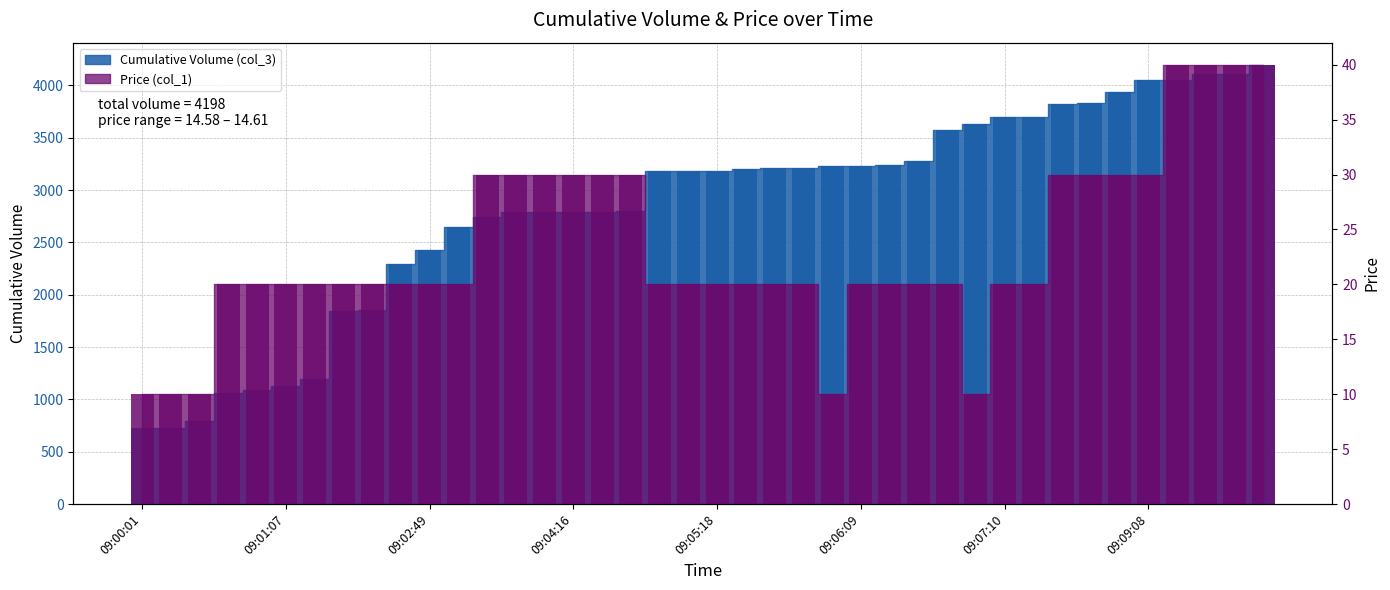

Reading left to right, transcribe all the data shown in this chart.

Cumulative Volume (col_3): 09:00:01=731	09:00:16=731	09:00:26=791	09:00:47=1061	09:00:57=1093	09:01:07=1128	09:01:17=1194	09:02:08=1844	09:02:19=1859	09:02:39=2293	09:02:49=2428	09:03:10=2645	09:03:20=2744	09:03:51=2789	09:04:06=2789	09:04:16=2789	09:04:27=2791	09:04:37=2797	09:04:57=3181	09:05:07=3183	09:05:18=3184	09:05:28=3198	09:05:38=3213	09:05:48=3213	09:05:59=3228	09:06:09=3229	09:06:19=3237	09:06:39=3282	09:06:50=3573	09:07:00=3631	09:07:10=3694	09:07:15=3697	09:07:46=3826	09:07:56=3836	09:08:27=3932	09:09:08=4052	09:09:39=4055	09:09:49=4109	09:09:59=4113	09:10:09=4198
Price (col_1): 09:00:01=10	09:00:16=10	09:00:26=10	09:00:47=20	09:00:57=20	09:01:07=20	09:01:17=20	09:02:08=20	09:02:19=20	09:02:39=20	09:02:49=20	09:03:10=20	09:03:20=30	09:03:51=30	09:04:06=30	09:04:16=30	09:04:27=30	09:04:37=30	09:04:57=20	09:05:07=20	09:05:18=20	09:05:28=20	09:05:38=20	09:05:48=20	09:05:59=10	09:06:09=20	09:06:19=20	09:06:39=20	09:06:50=20	09:07:00=10	09:07:10=20	09:07:15=20	09:07:46=30	09:07:56=30	09:08:27=30	09:09:08=30	09:09:39=40	09:09:49=40	09:09:59=40	09:10:09=40